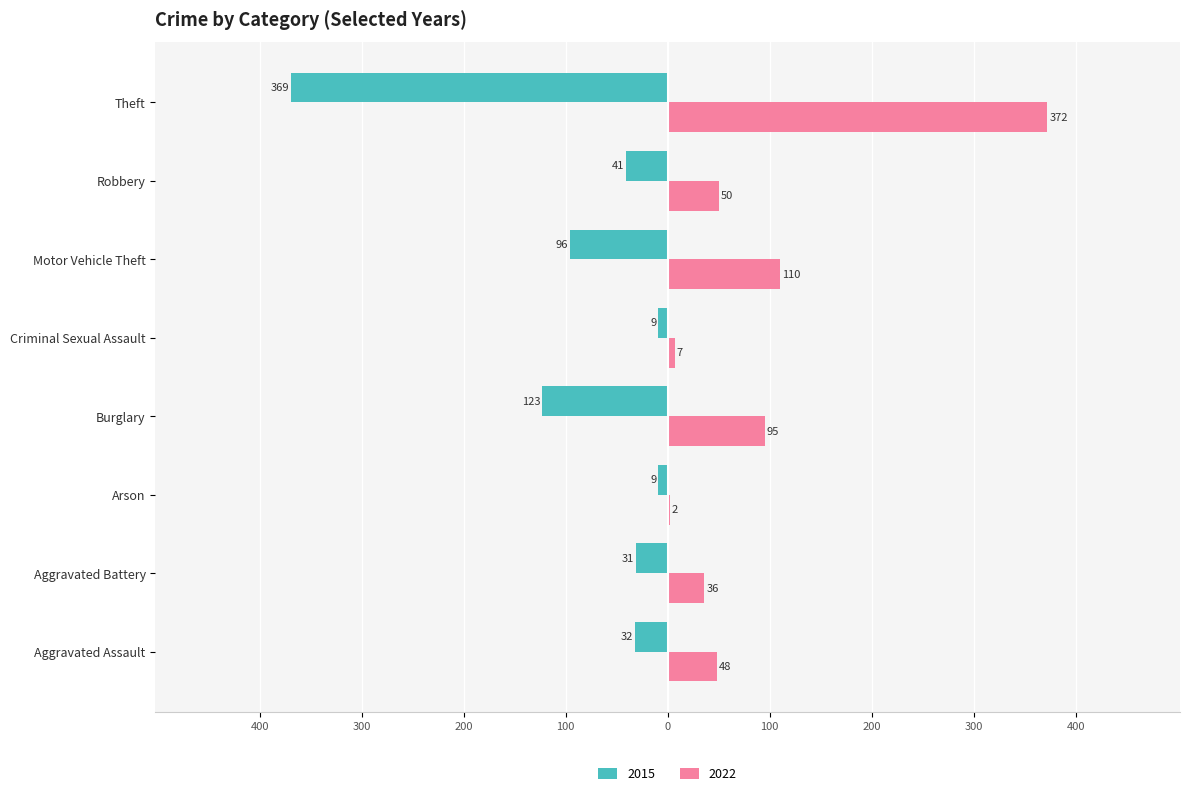

What are all the series names shown in the legend?

2015, 2022